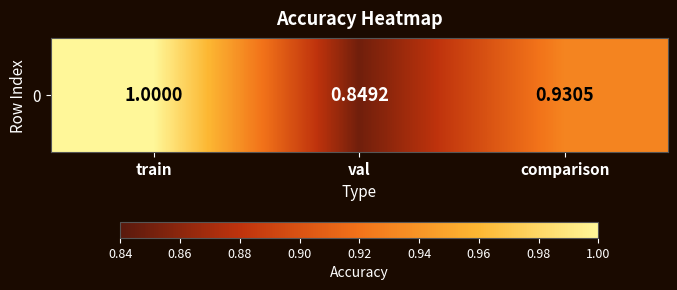

The chart shows a value of 1.5 at train. True or false?

False